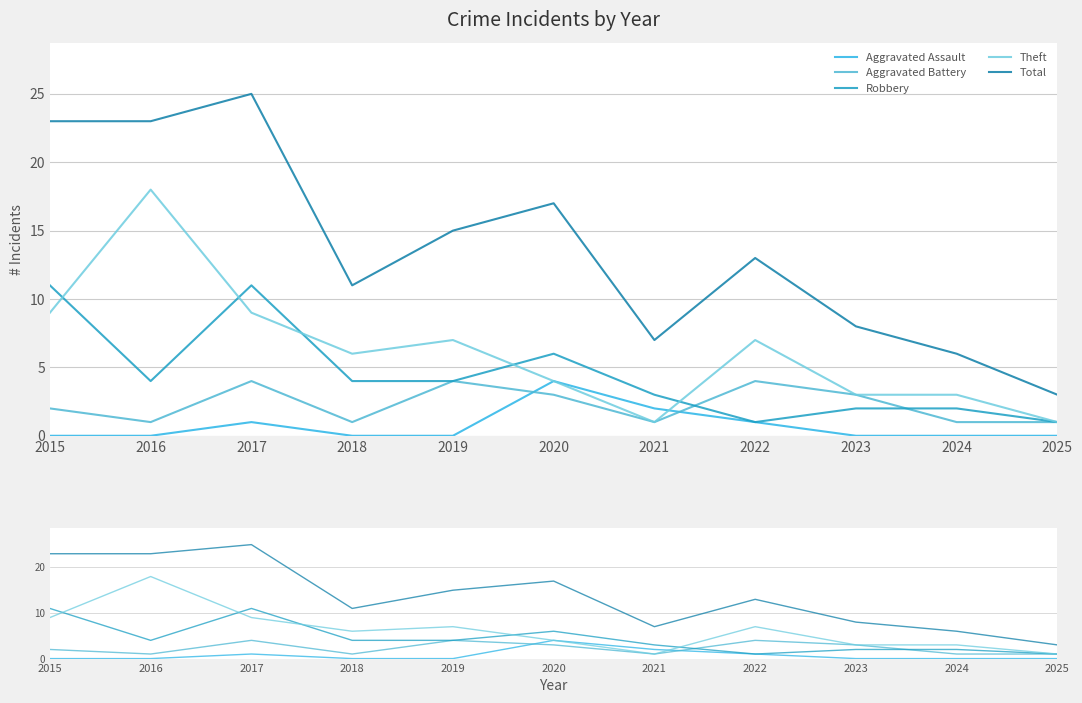

What is the difference between the maximum and second lowest values in the Aggravated Battery series?

3